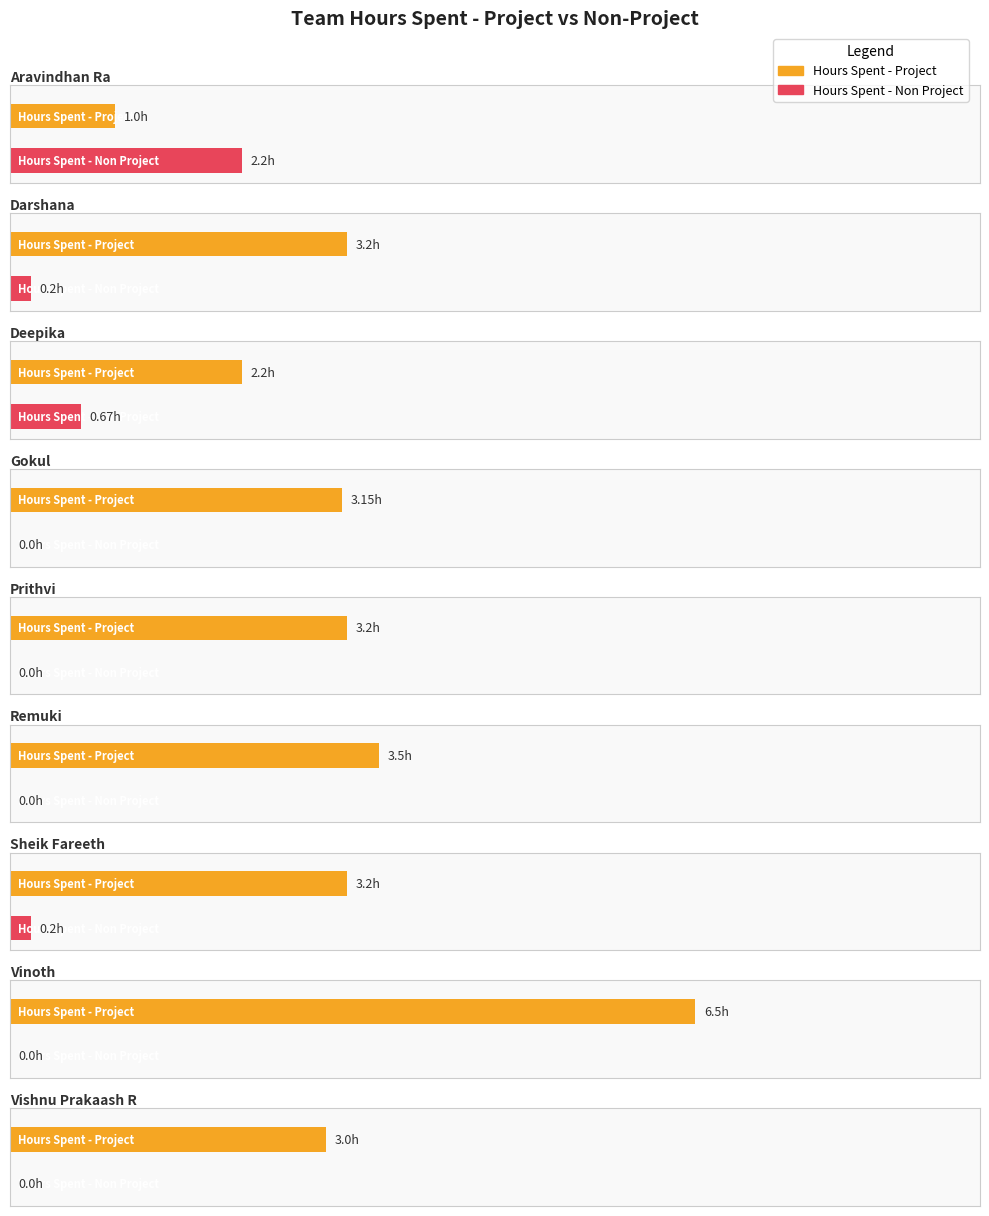

Reading left to right, transcribe all the data shown in this chart.

Hours Spent - Project: 1.0	3.2	2.2	3.1	3.2	3.5	3.2	6.5	3.0
Hours Spent - Non Project: 2.2	0.2	0.7	0.0	0.0	0.0	0.2	0.0	0.0